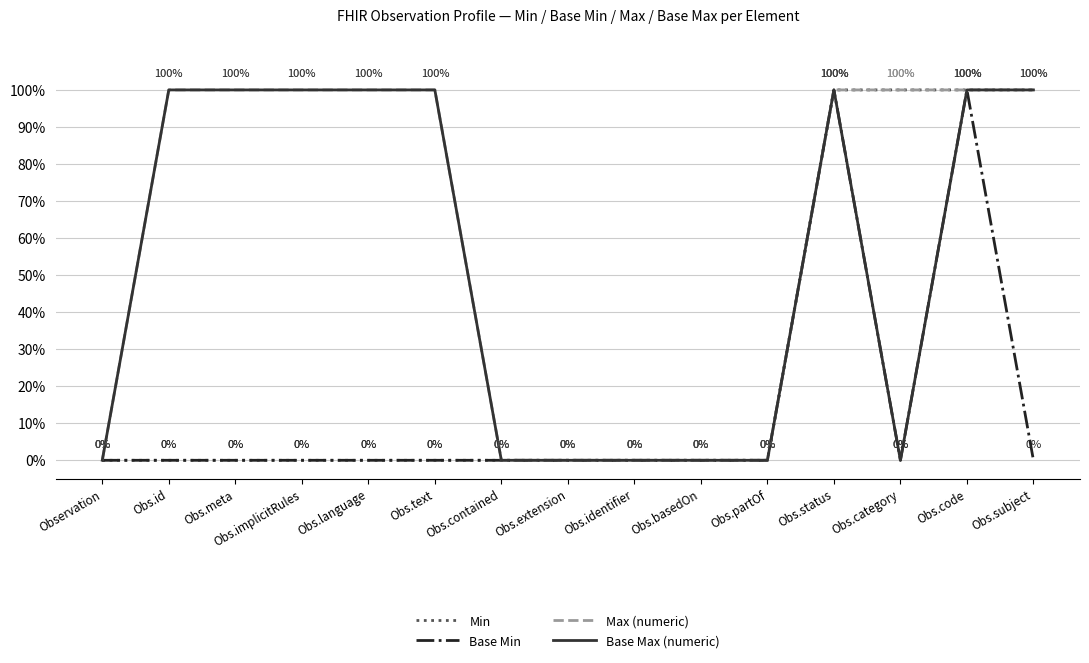

Reading right to left, transcribe all the data shown in this chart.

Min: 1	1	1	1	0	0	0	0	0	0	0	0	0	0	0
Base Min: 0	1	0	1	0	0	0	0	0	0	0	0	0	0	0
Max (numeric): 1	1	1	1	0	0	0	0	0	1	1	1	1	1	0
Base Max (numeric): 1	1	0	1	0	0	0	0	0	1	1	1	1	1	0